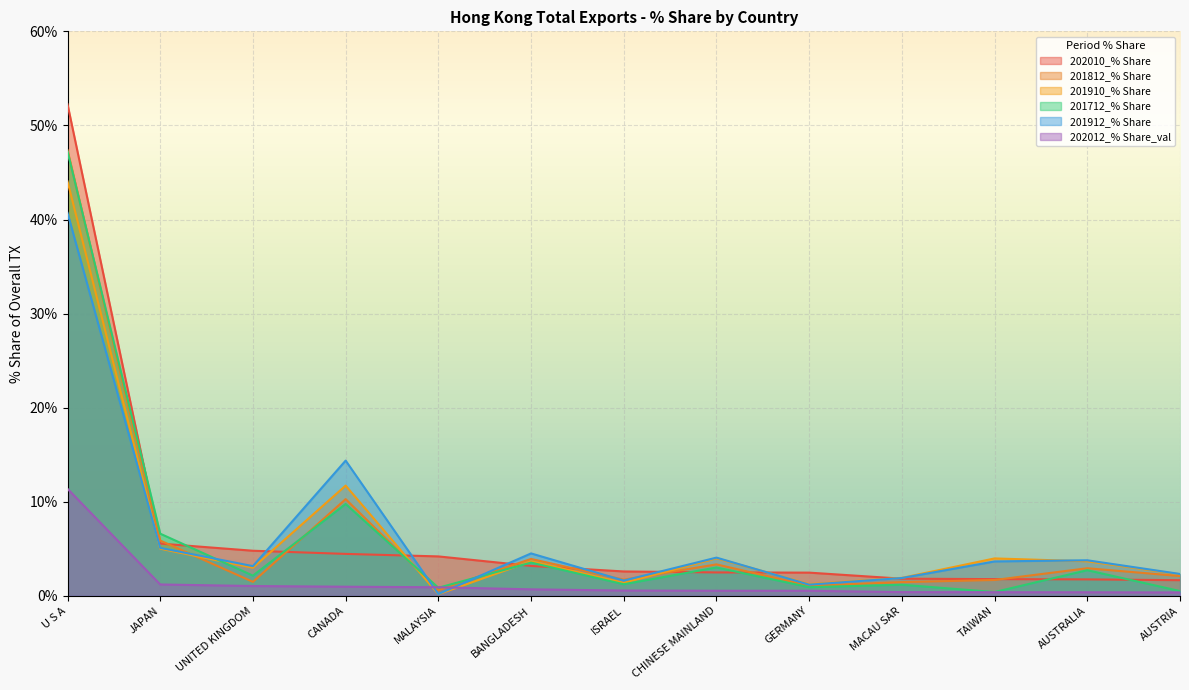

Rank the series by their maximum value, from lowest to highest.

202012_% Share_val, 201912_% Share, 201910_% Share, 201712_% Share, 201812_% Share, 202010_% Share